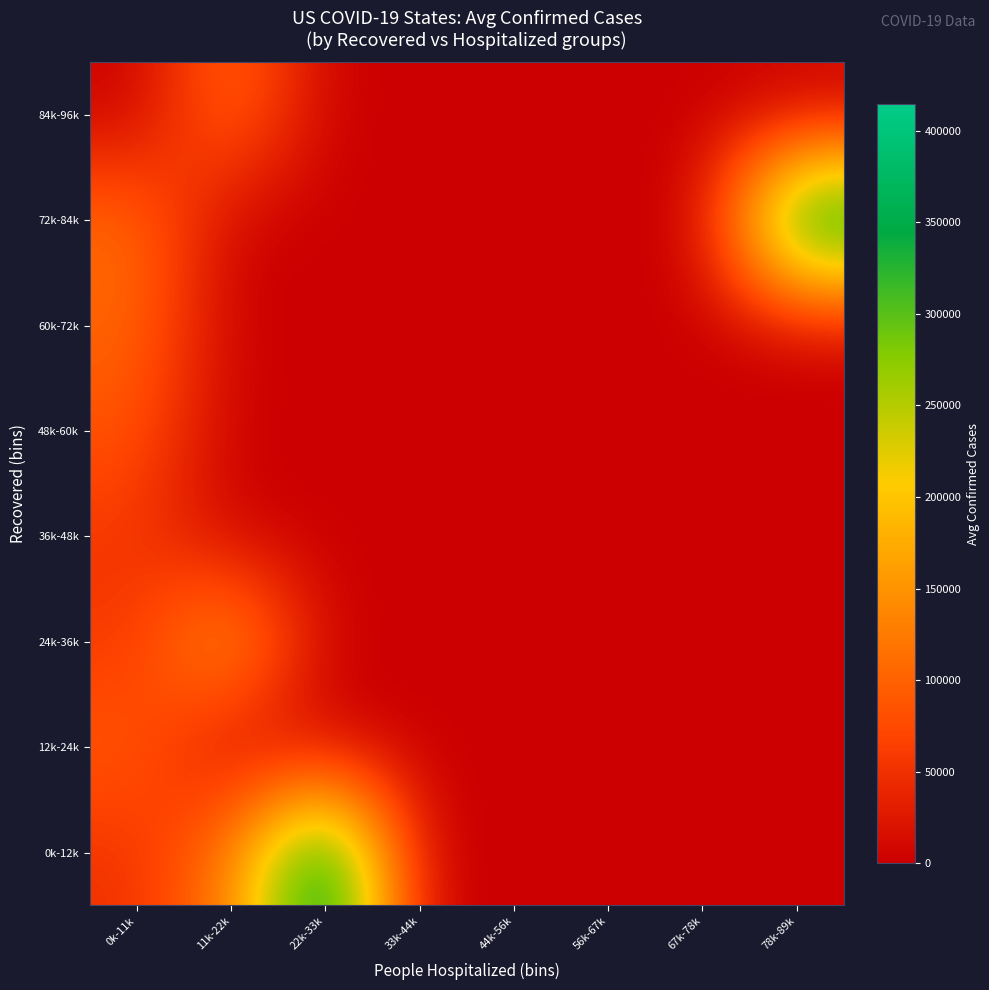

Reading left to right, transcribe all the data shown in this chart.

0k-12k: 0k-11k=49415.6	11k-22k=124121.0	22k-33k=414511.0	33k-44k=0.0	44k-56k=0.0	56k-67k=0.0	67k-78k=0.0	78k-89k=0.0
12k-24k: 0k-11k=92218.0	11k-22k=0.0	22k-33k=0.0	33k-44k=0.0	44k-56k=0.0	56k-67k=0.0	67k-78k=0.0	78k-89k=0.0
24k-36k: 0k-11k=55716.7	11k-22k=178858.0	22k-33k=0.0	33k-44k=0.0	44k-56k=0.0	56k-67k=0.0	67k-78k=0.0	78k-89k=0.0
36k-48k: 0k-11k=55905.5	11k-22k=0.0	22k-33k=0.0	33k-44k=0.0	44k-56k=0.0	56k-67k=0.0	67k-78k=0.0	78k-89k=0.0
48k-60k: 0k-11k=85622.0	11k-22k=0.0	22k-33k=0.0	33k-44k=0.0	44k-56k=0.0	56k-67k=0.0	67k-78k=0.0	78k-89k=0.0
60k-72k: 0k-11k=103734.0	11k-22k=0.0	22k-33k=0.0	33k-44k=0.0	44k-56k=0.0	56k-67k=0.0	67k-78k=0.0	78k-89k=0.0
72k-84k: 0k-11k=111421.0	11k-22k=0.0	22k-33k=0.0	33k-44k=0.0	44k-56k=0.0	56k-67k=0.0	67k-78k=0.0	78k-89k=411200.0
84k-96k: 0k-11k=0.0	11k-22k=115268.0	22k-33k=0.0	33k-44k=0.0	44k-56k=0.0	56k-67k=0.0	67k-78k=0.0	78k-89k=0.0